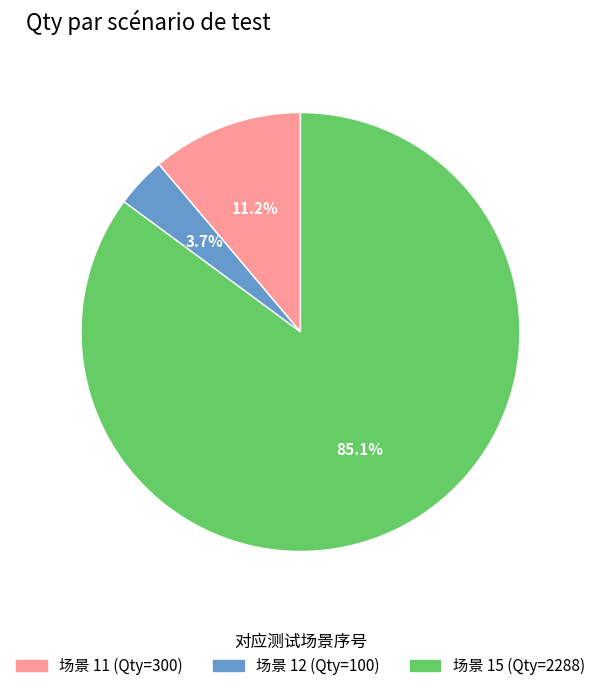

Is there a majority slice in this chart?

Yes